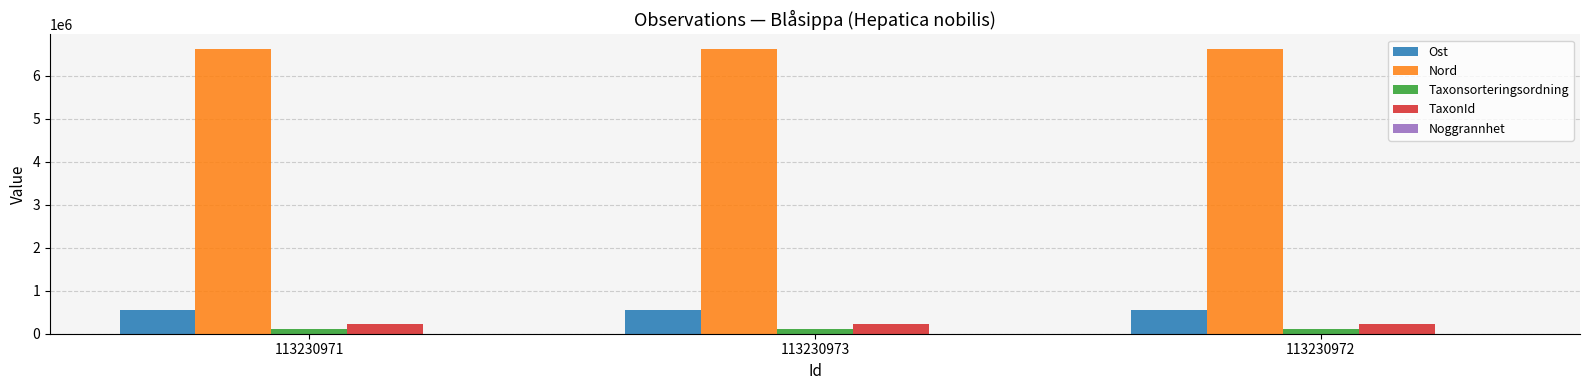

What is the sum of the Ost values at 113230973 and 113230972?

1097240